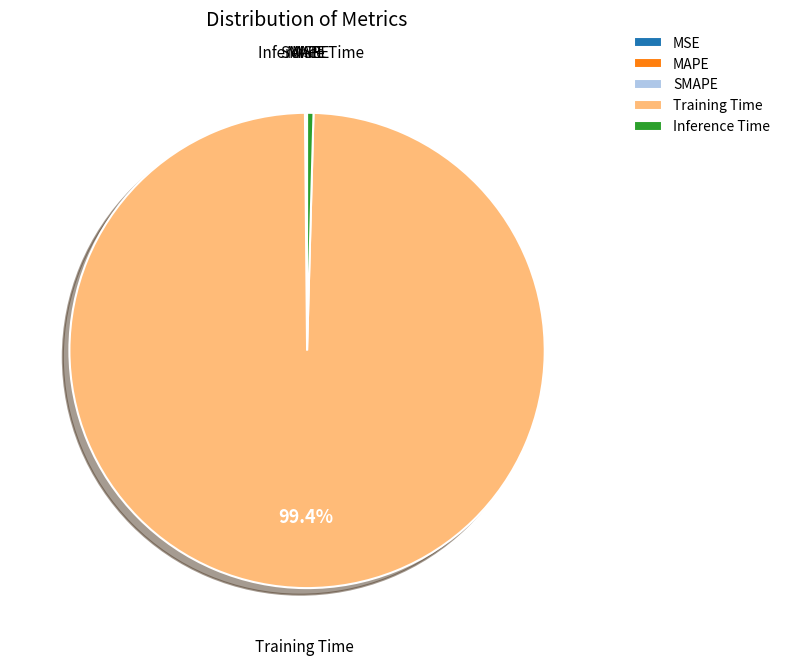

Which category accounts for the majority?

Training Time